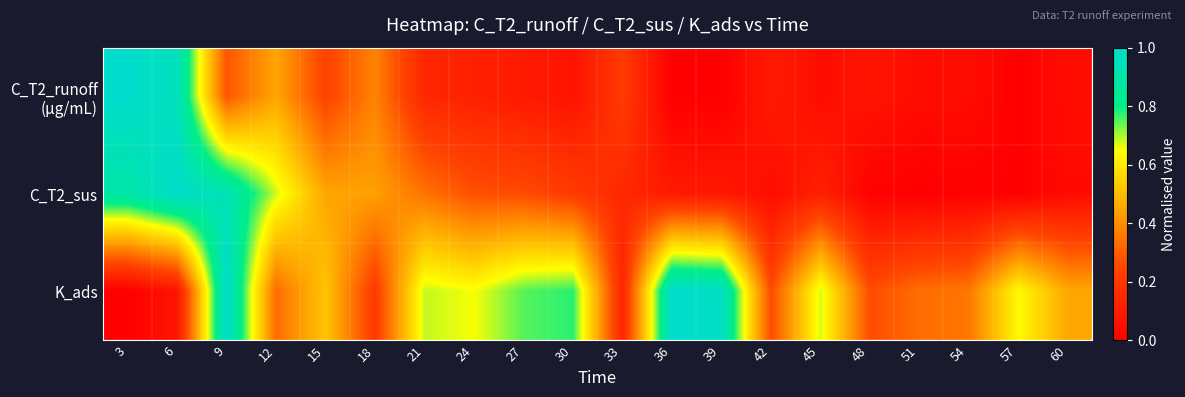

What is the spread (max minus min) of values at 3?

1.0